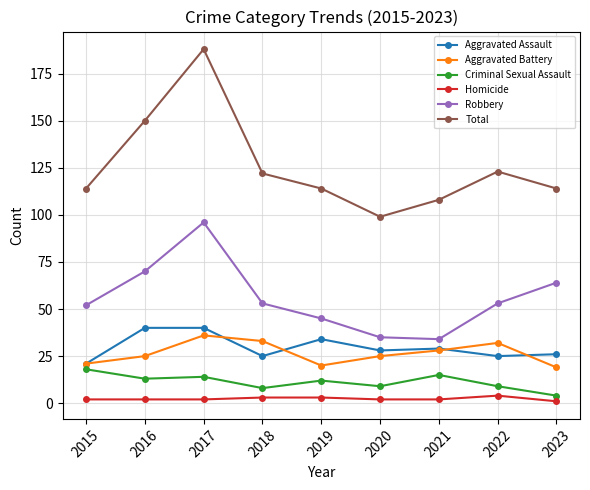

How many data points in Criminal Sexual Assault are less than 12?

4